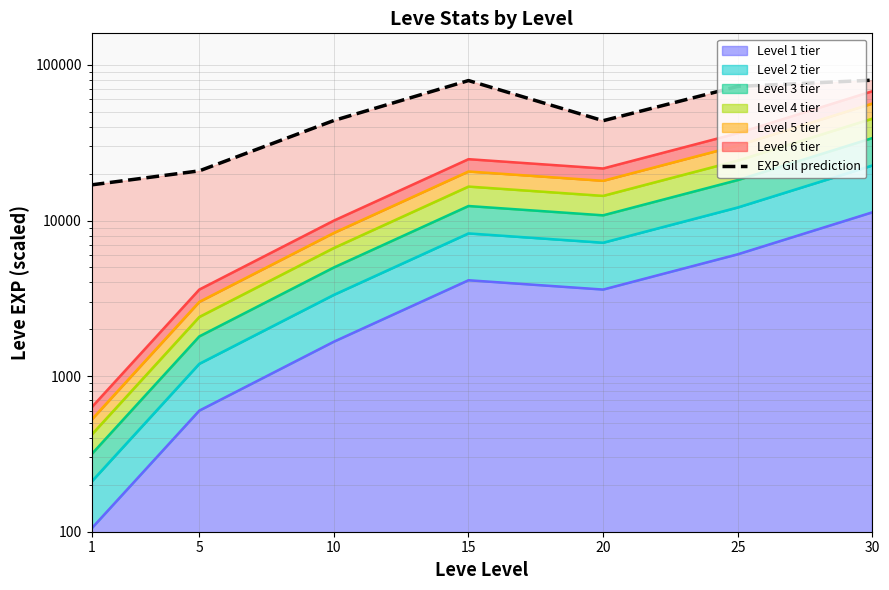

What is the minimum value shown in the chart?

16950